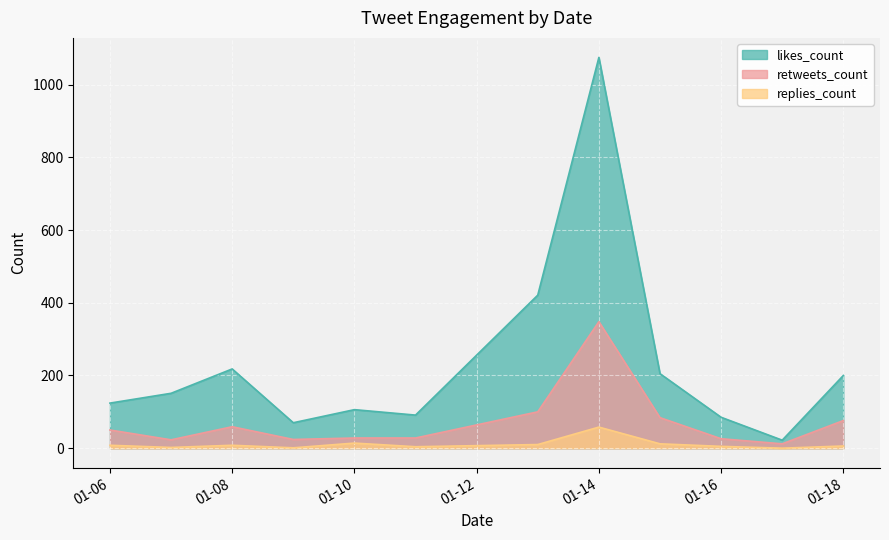

At which category does the chart reach its minimum across all series?

2020-01-17